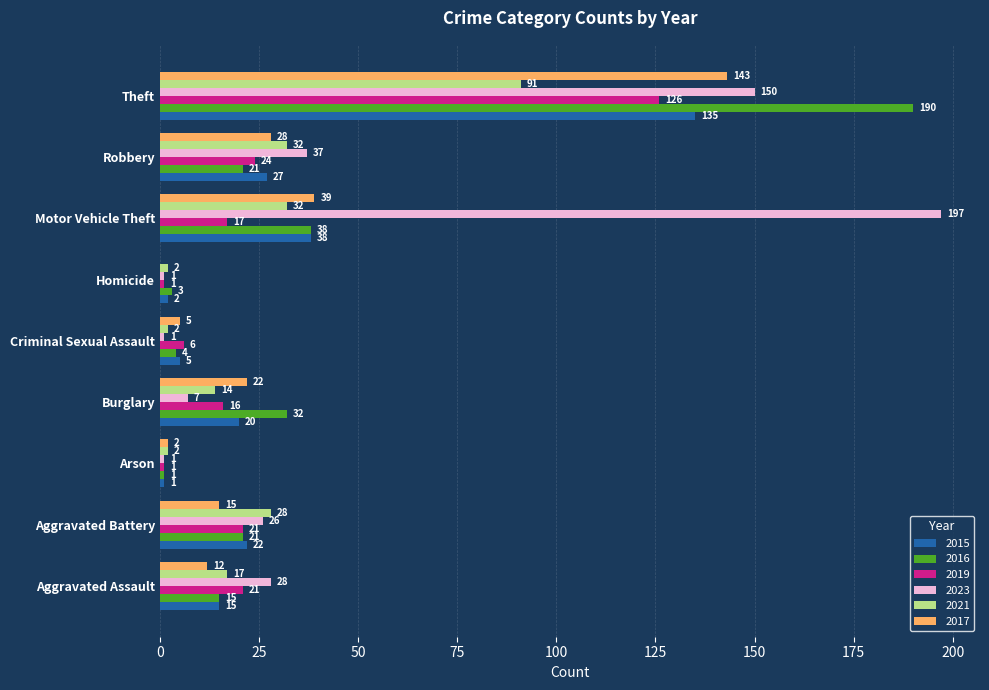

What is the sum of the 2023 values at Burglary and Robbery?

44